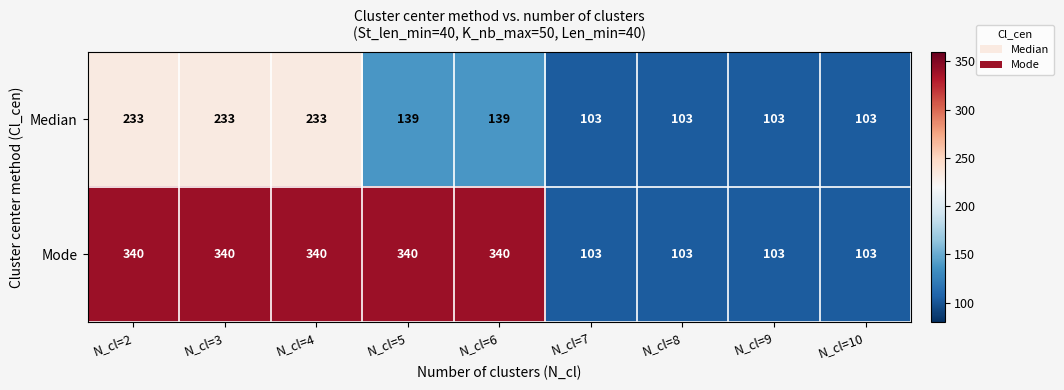

Is it true that Mode equals 478 at N_cl=3?

False